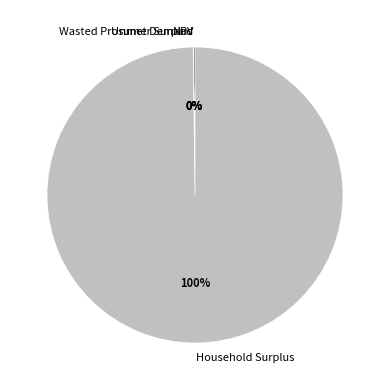

True or false: Household Surplus accounts for 100% of the total.

True